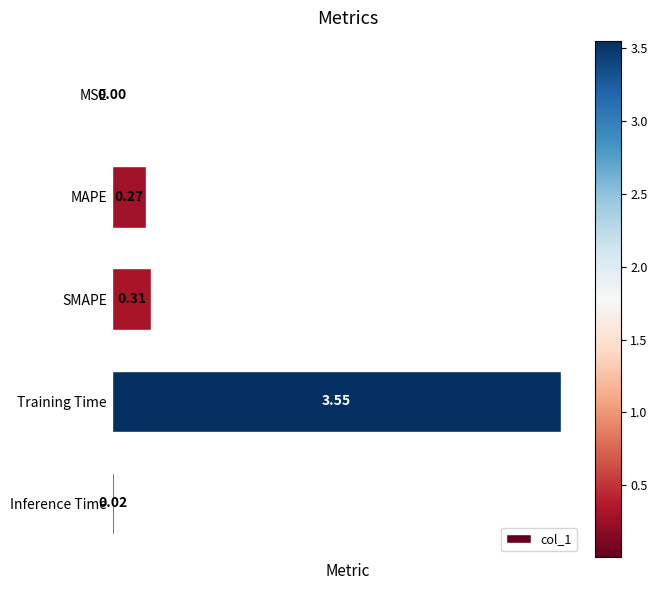

Which has a higher value, MSE or Training Time?

Training Time